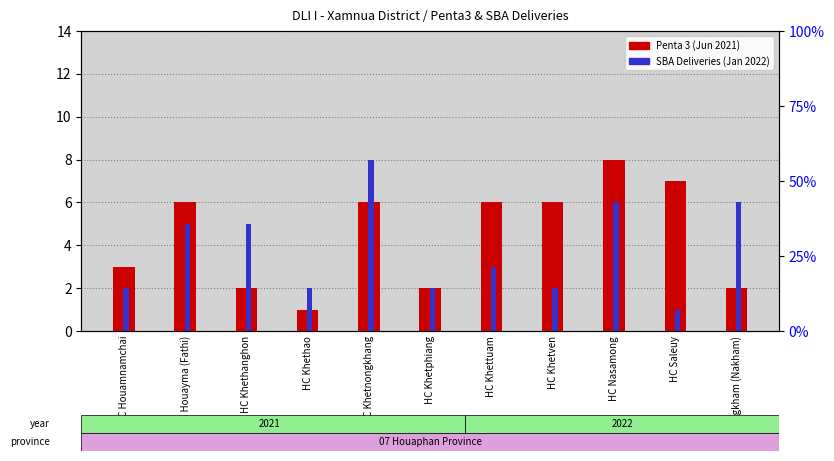

What is the value of the SBA Deliveries (Jan 2022) bar at the 2nd from the left?

5